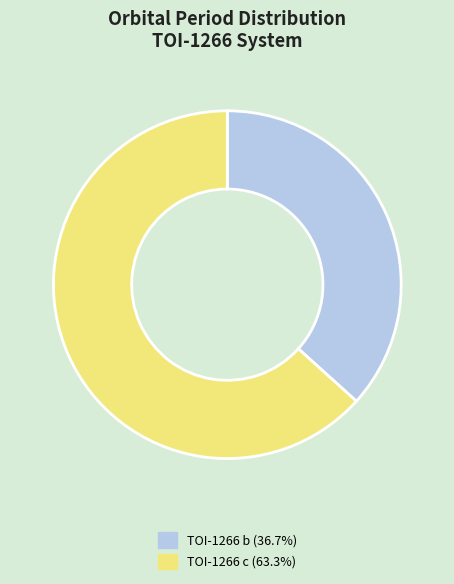

Rank the categories by value from lowest to highest.

TOI-1266 b, TOI-1266 c